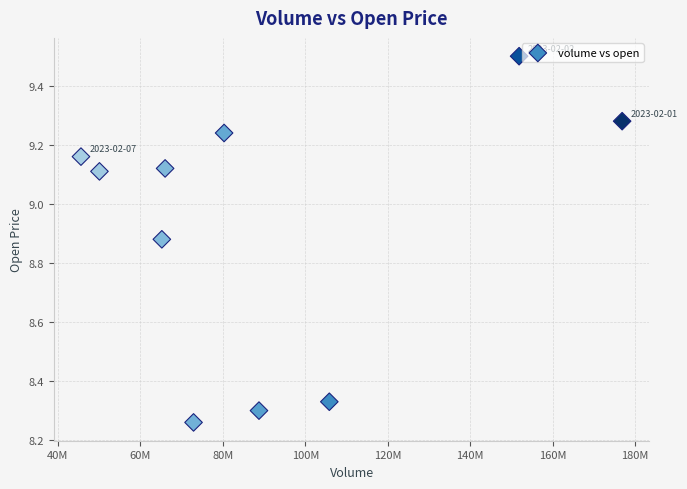

What is the range of Y values (max minus min)?

1.2